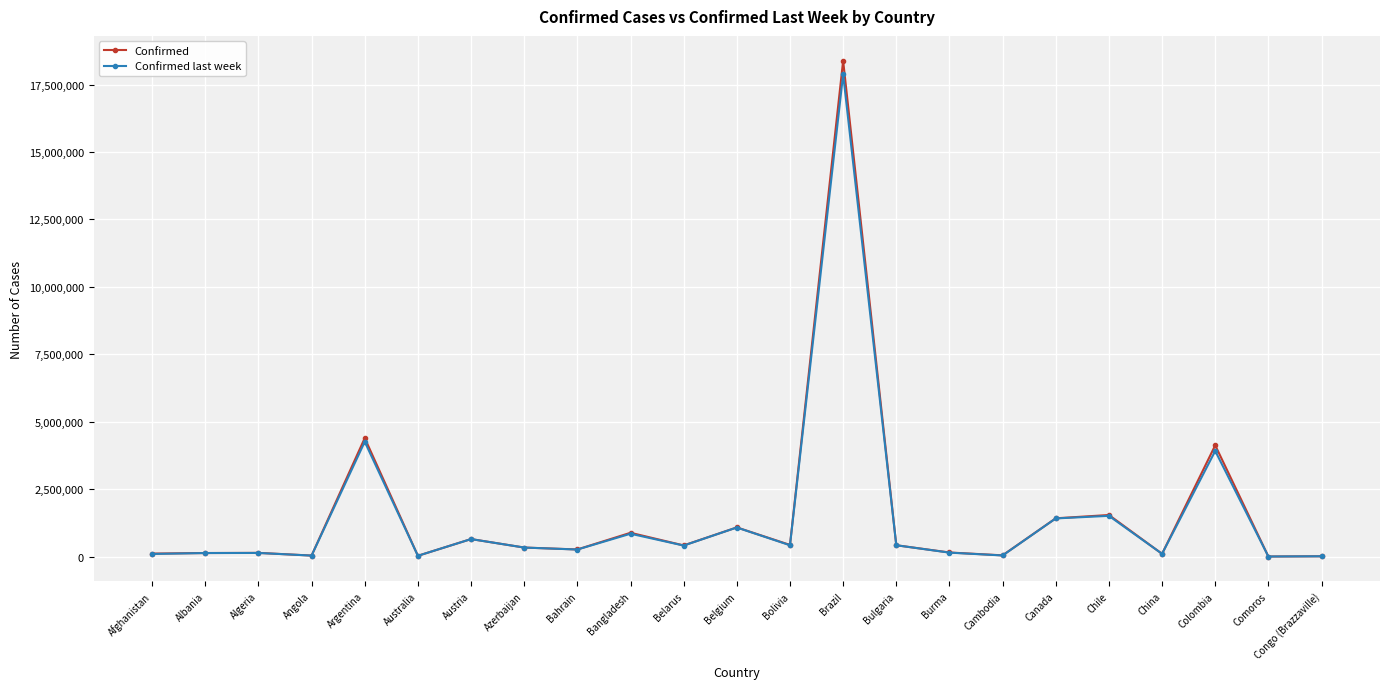

What is the total value across all series at Chile?

3053917